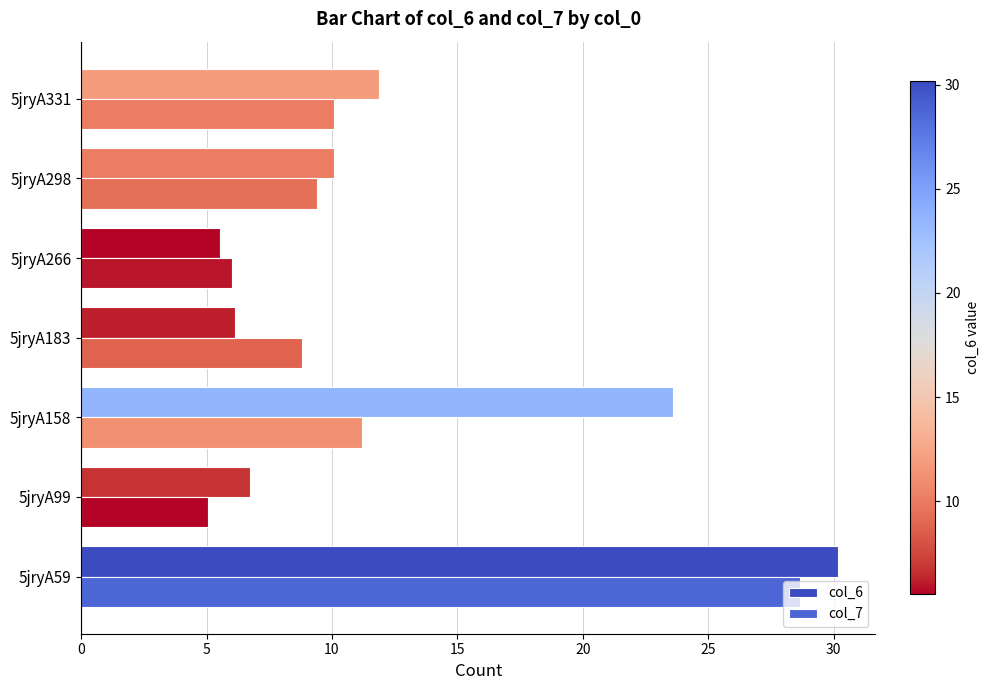

At how many categories does at least one series exceed 20?

2